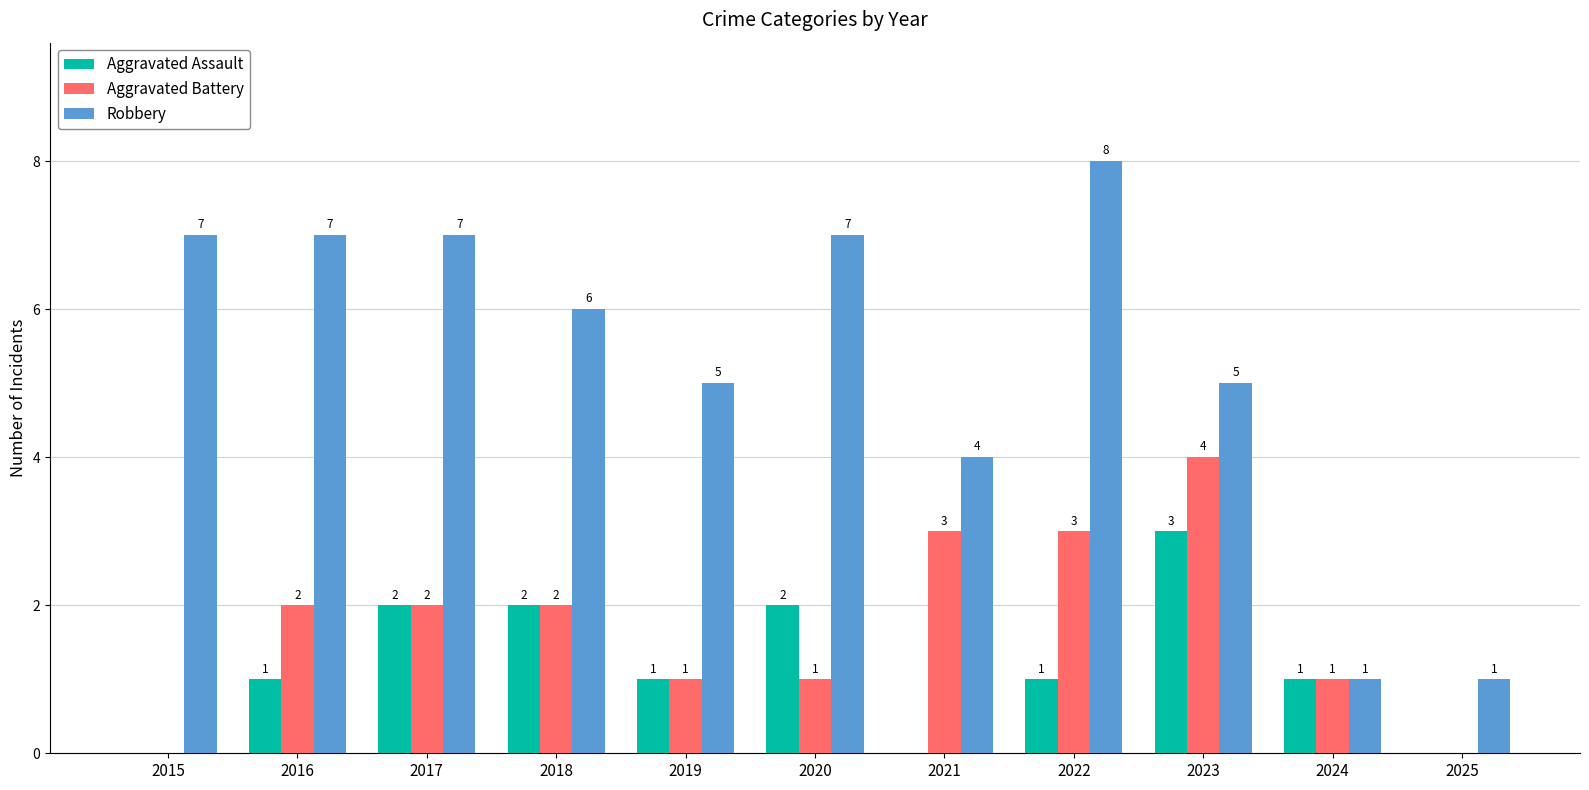

Reading left to right, extract all data points from this chart.

Aggravated Assault: 2015=0	2016=1	2017=2	2018=2	2019=1	2020=2	2021=0	2022=1	2023=3	2024=1	2025=0
Aggravated Battery: 2015=0	2016=2	2017=2	2018=2	2019=1	2020=1	2021=3	2022=3	2023=4	2024=1	2025=0
Robbery: 2015=7	2016=7	2017=7	2018=6	2019=5	2020=7	2021=4	2022=8	2023=5	2024=1	2025=1